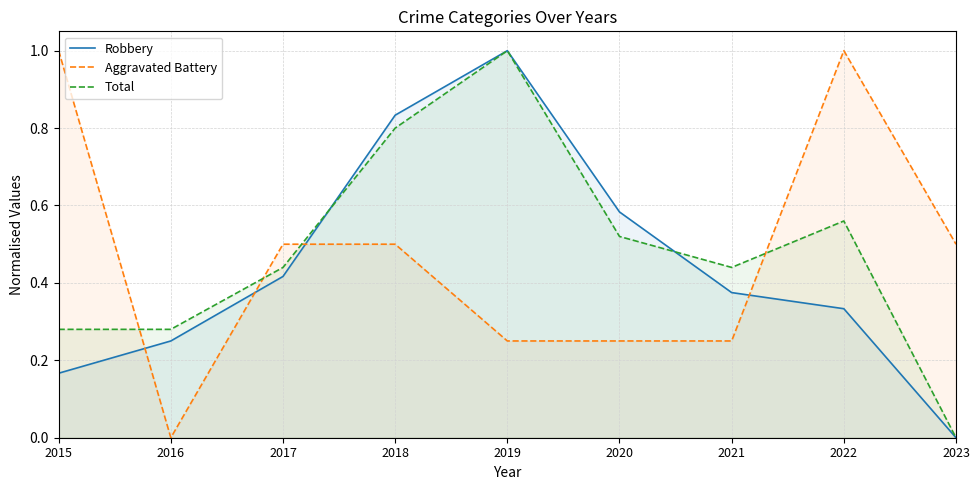

True or false: Total has a value of 0.3 at 2016.

True